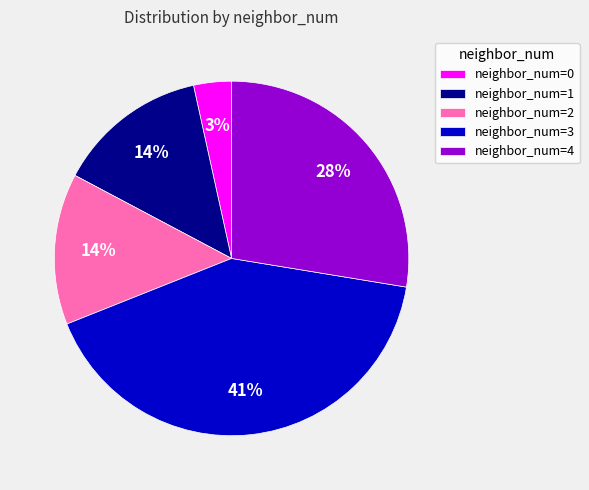

Which has a higher value, neighbor_num=1 or neighbor_num=0?

neighbor_num=1